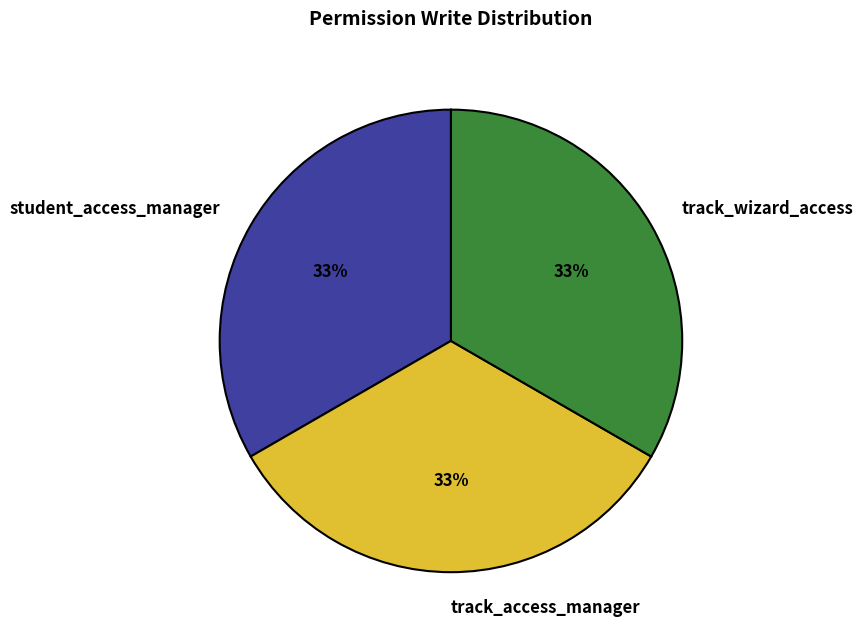

Do track_wizard_access and student_access_manager together represent more than half of the pie?

Yes